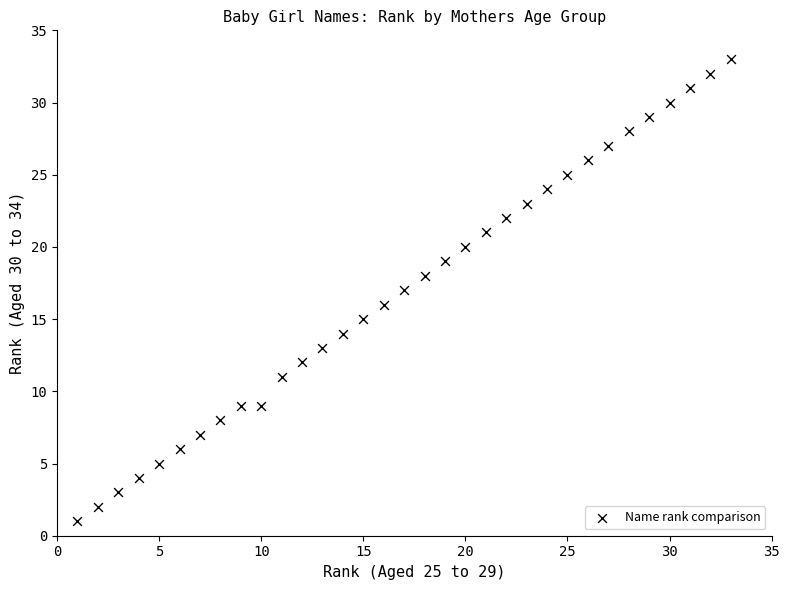

What is the range of X values (max minus min)?

32